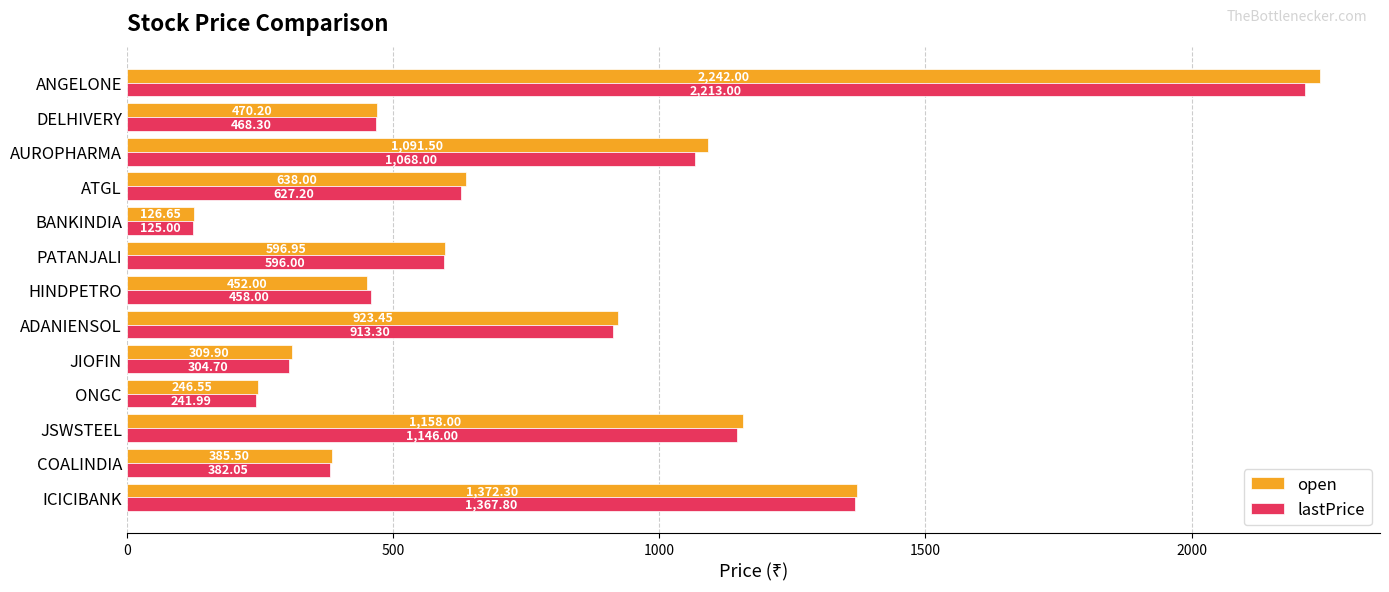

Rank the categories by lastPrice value from highest to lowest.

ANGELONE, ICICIBANK, JSWSTEEL, AUROPHARMA, ADANIENSOL, ATGL, PATANJALI, DELHIVERY, HINDPETRO, COALINDIA, JIOFIN, ONGC, BANKINDIA